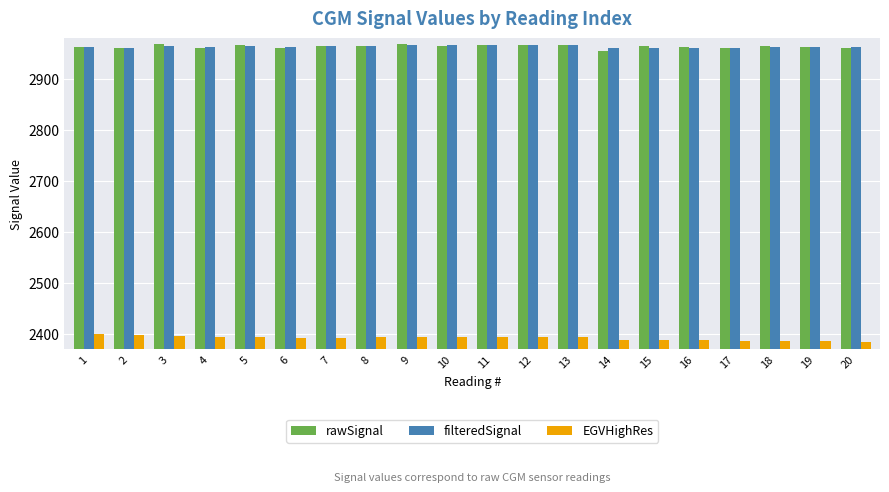

What is the difference between the highest and lowest values at 15?

575